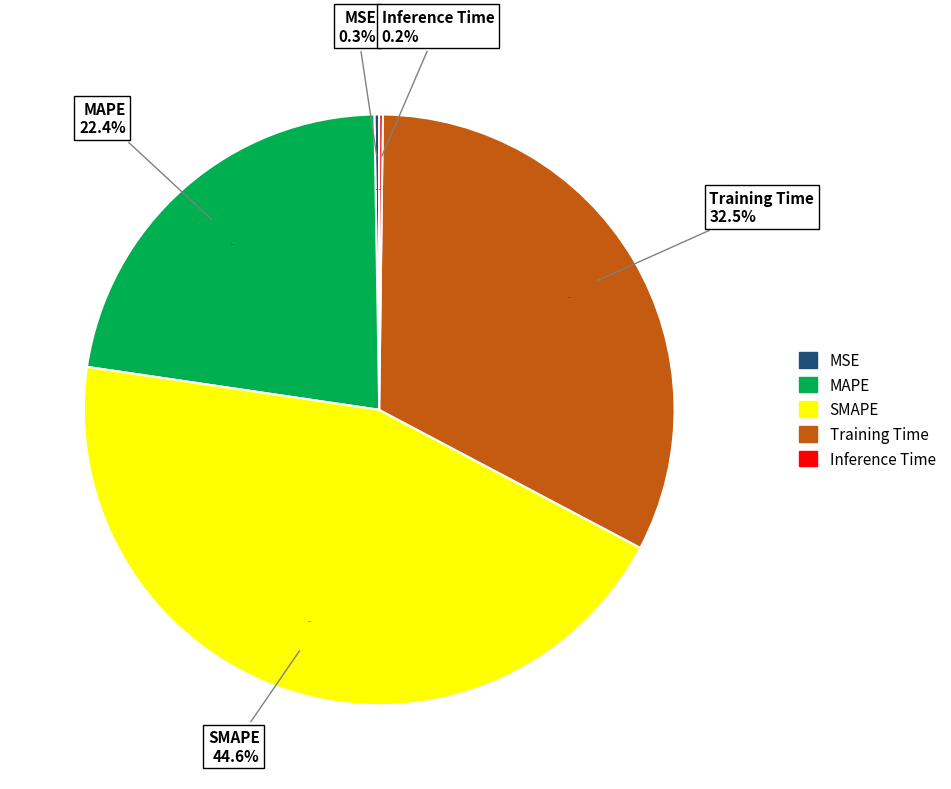

Is it true that MSE is 0% of the pie?

True